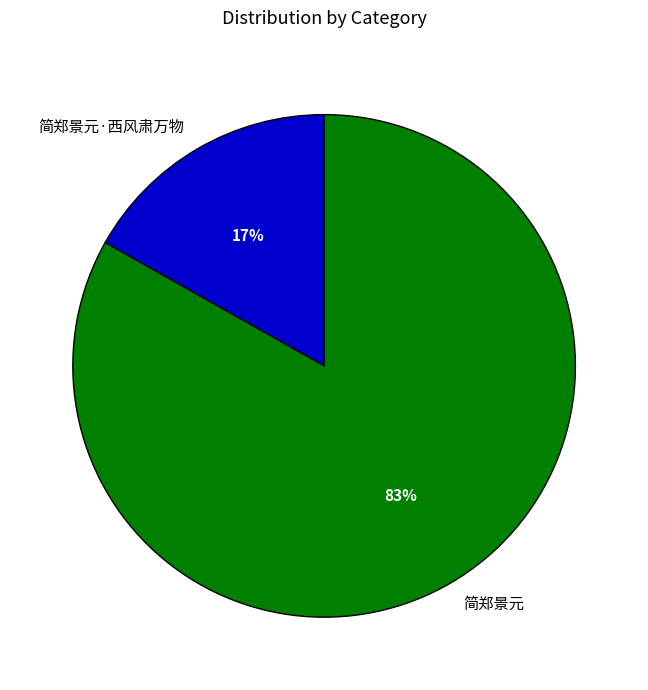

To the nearest percent, what portion does 简郑景元 represent?

83%